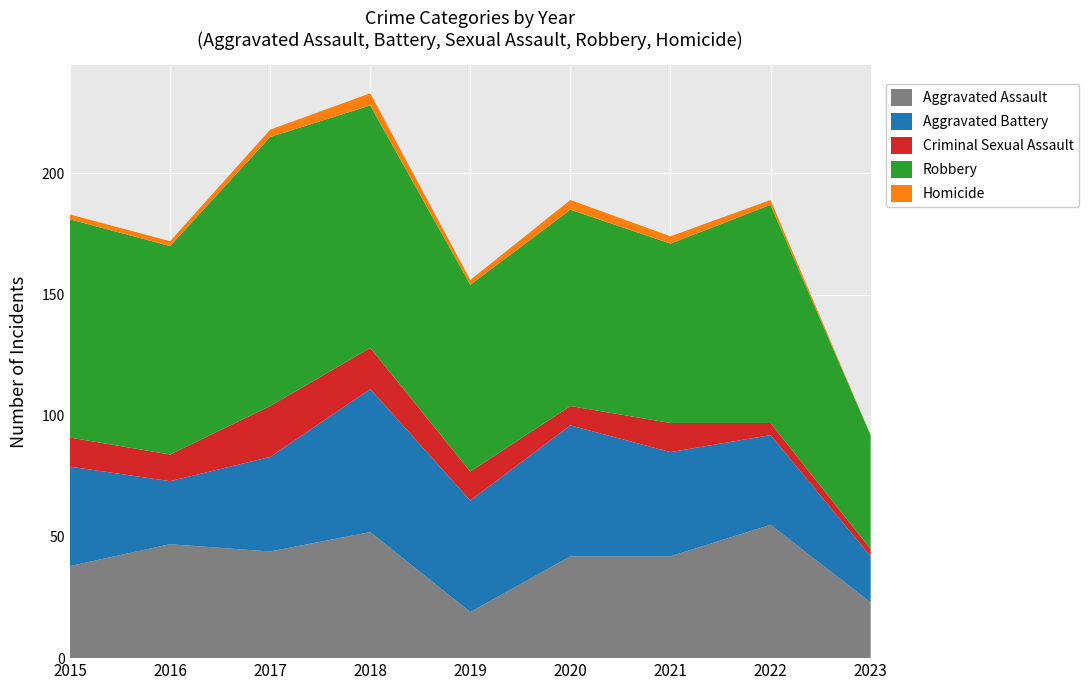

Reading right to left, list all the values displayed in this chart.

Aggravated Assault: 23	55	42	42	19	52	44	47	38
Aggravated Battery: 19	37	43	54	46	59	39	26	41
Criminal Sexual Assault: 3	5	12	8	12	17	21	11	12
Robbery: 47	90	74	81	77	100	111	86	90
Homicide: 0	2	3	4	2	5	3	2	2